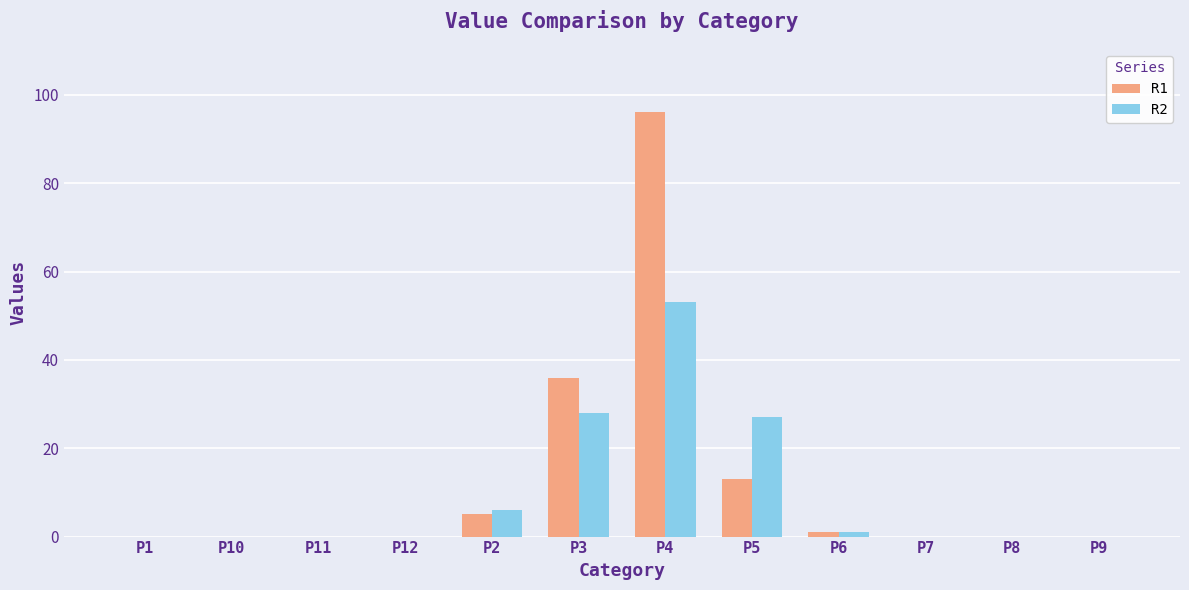

Reading left to right, transcribe all the data shown in this chart.

R1: P1=0	P10=0	P11=0	P12=0	P2=5	P3=36	P4=96	P5=13	P6=1	P7=0	P8=0	P9=0
R2: P1=0	P10=0	P11=0	P12=0	P2=6	P3=28	P4=53	P5=27	P6=1	P7=0	P8=0	P9=0